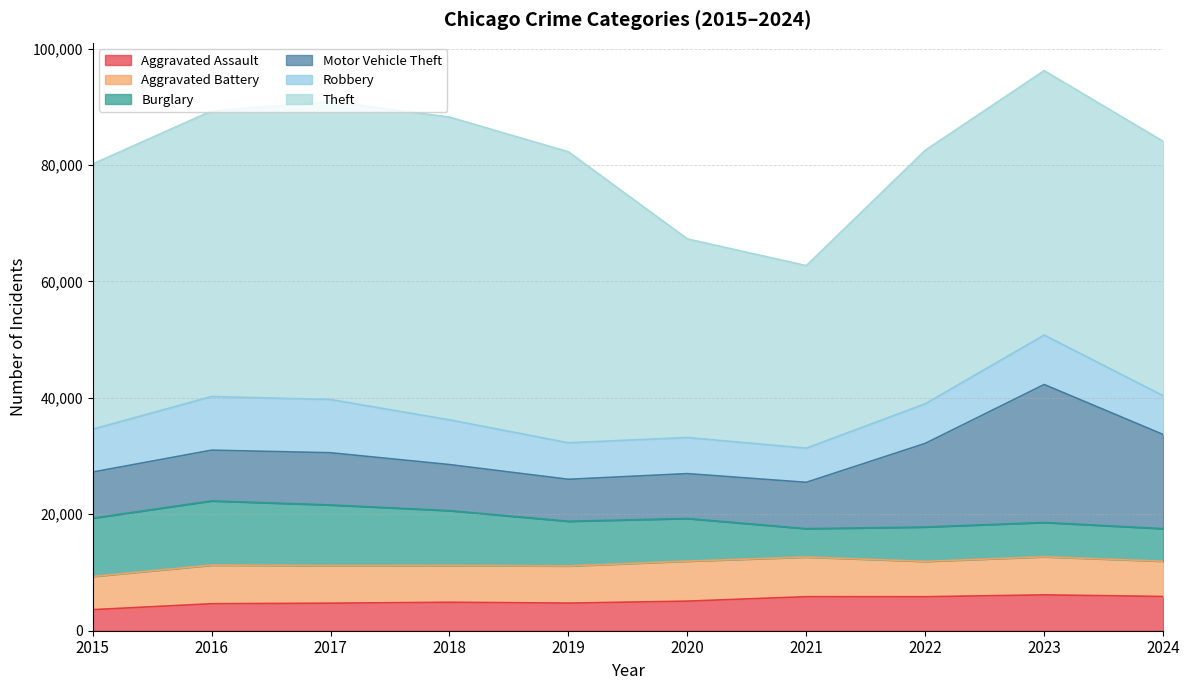

Where is Aggravated Assault nearest to the value 4889?

2018